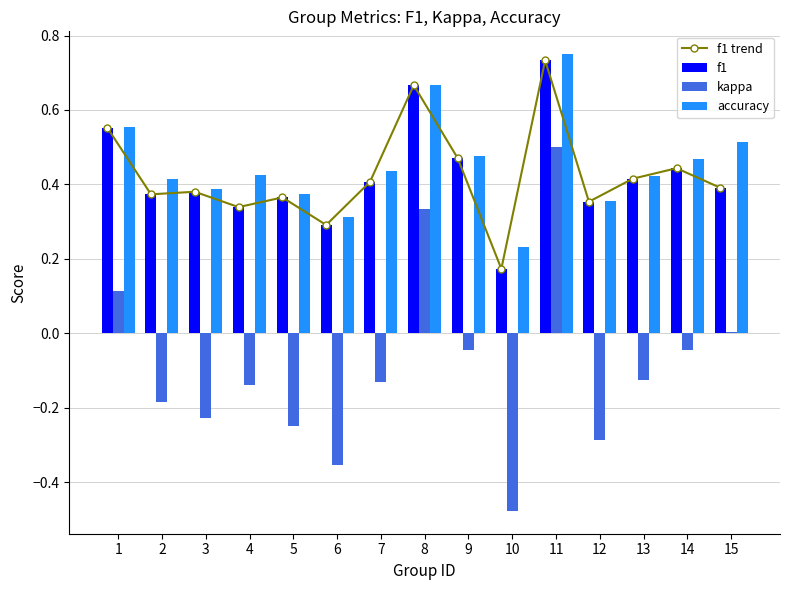

Is it true that accuracy equals 0.2 at 15?

False